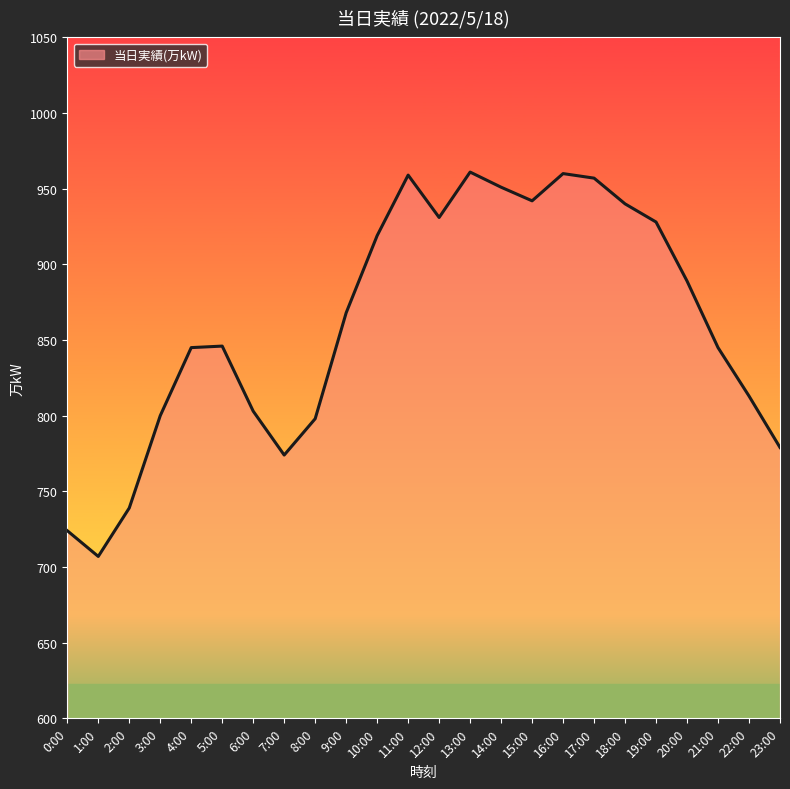

Is it true that the value at 21:00 is 845?

True